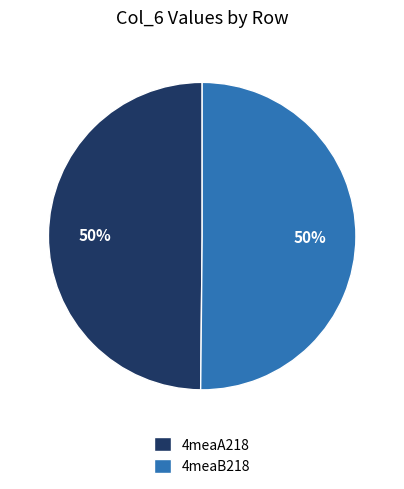

How many segments does this pie chart have?

2